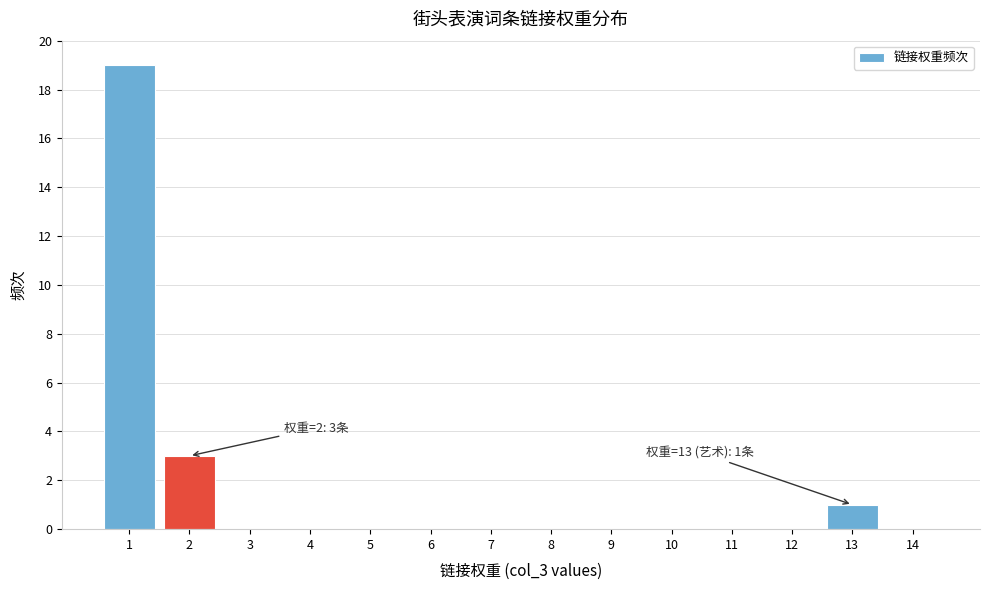

Reading left to right, what are all the values shown in this chart?

1=19	2=3	3=0	4=0	5=0	6=0	7=0	8=0	9=0	10=0	11=0	12=0	13=1	14=0